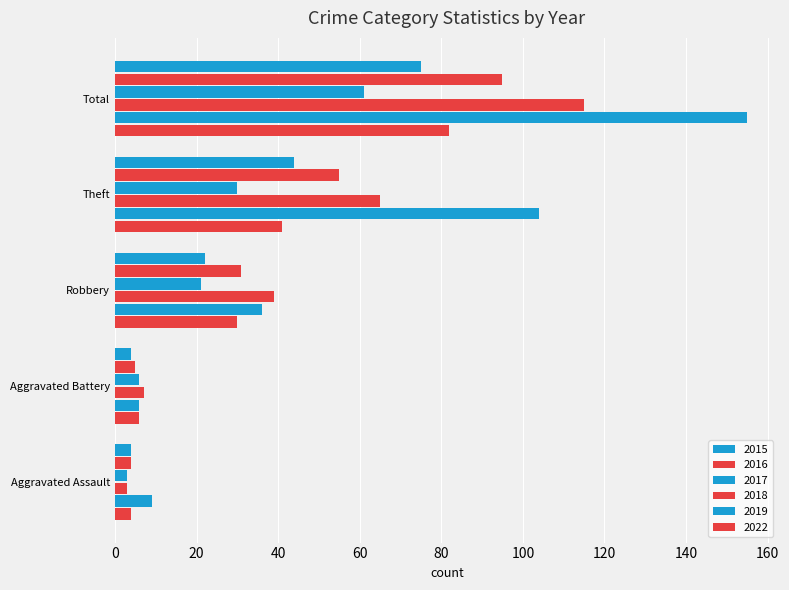

What is the greatest value displayed?

155